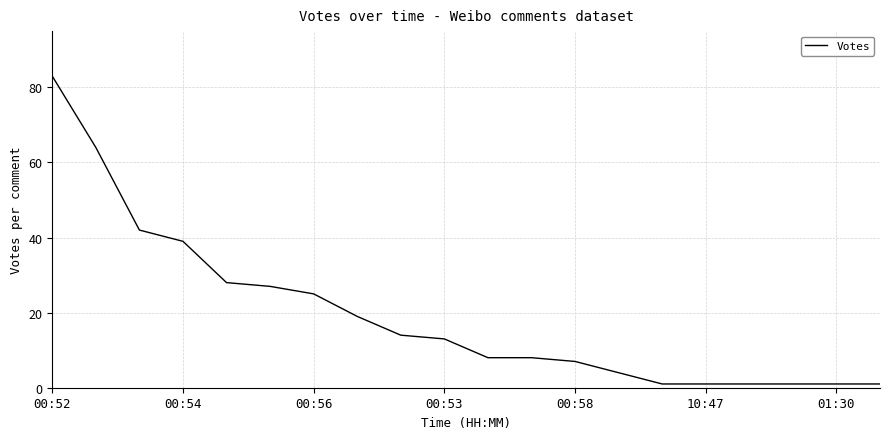

What is the greatest value displayed?

83